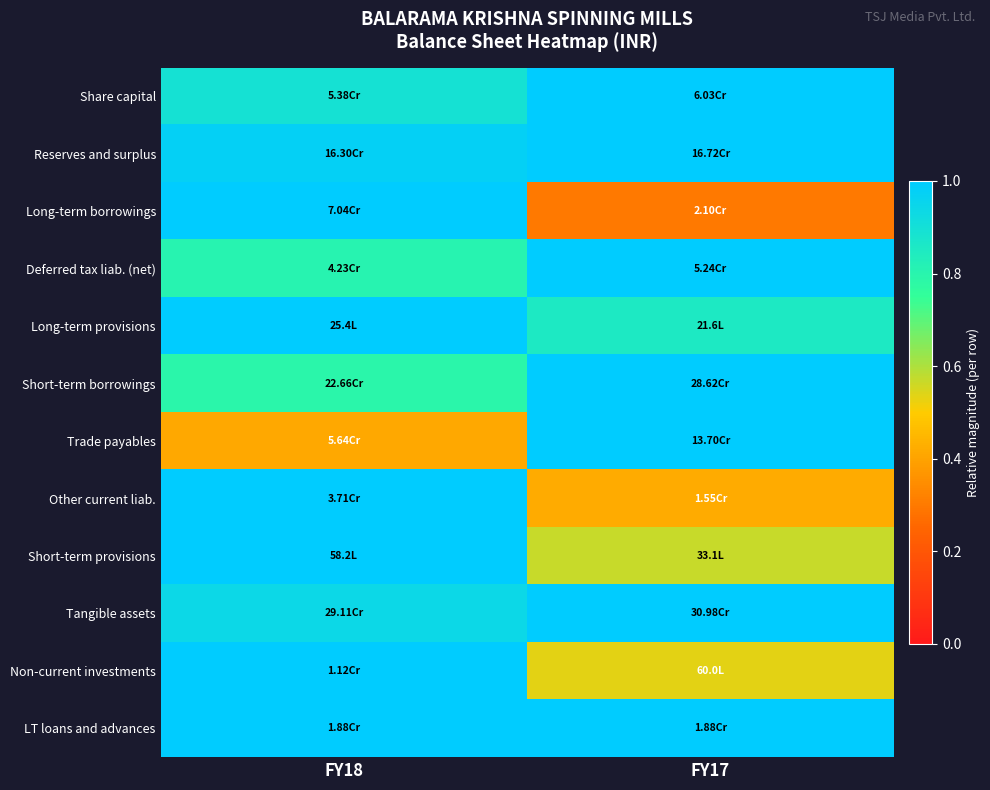

At which category does the chart reach its minimum across all series?

FY17